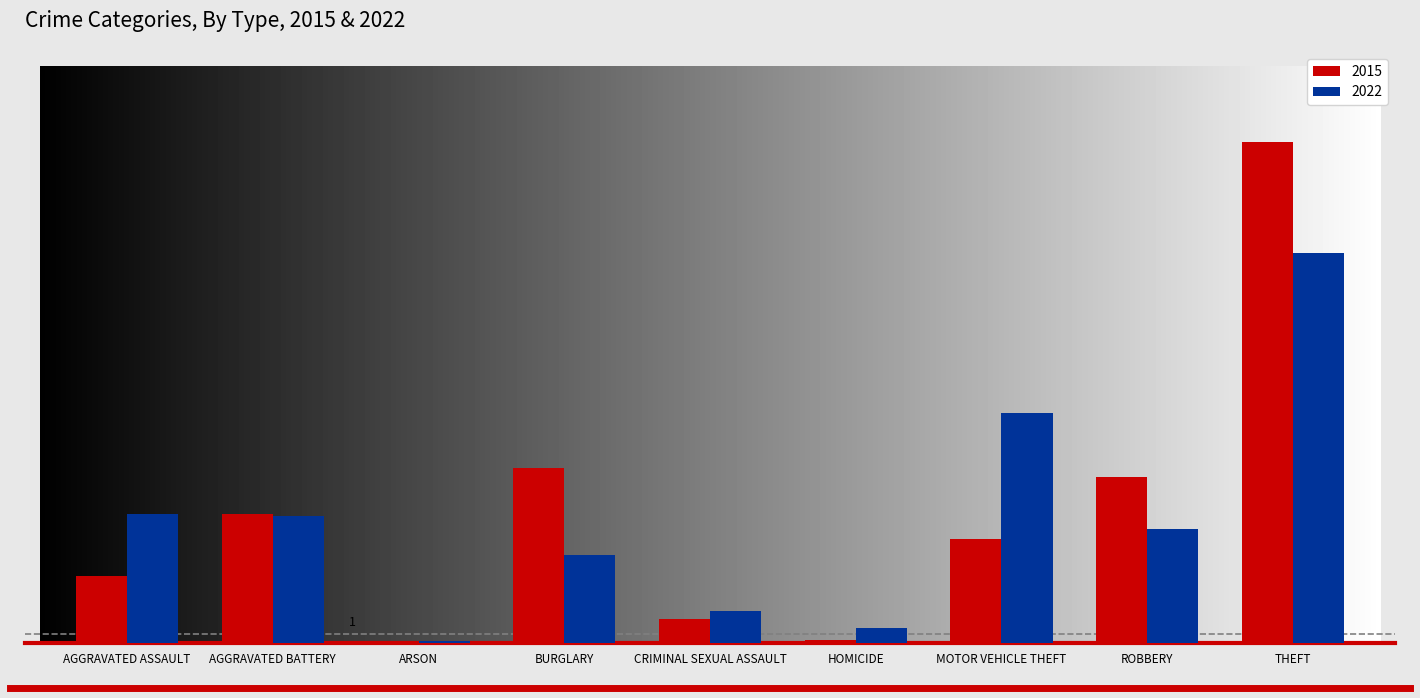

What are all the series names shown in the legend?

2015, 2022